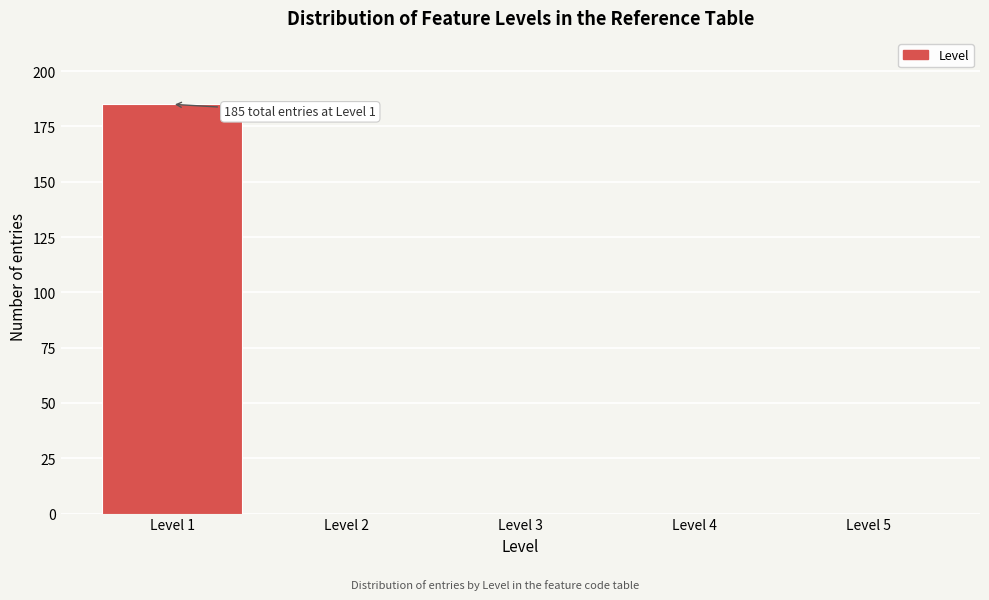

Which range on the x-axis has the tallest bar?

0.5 to 1.5